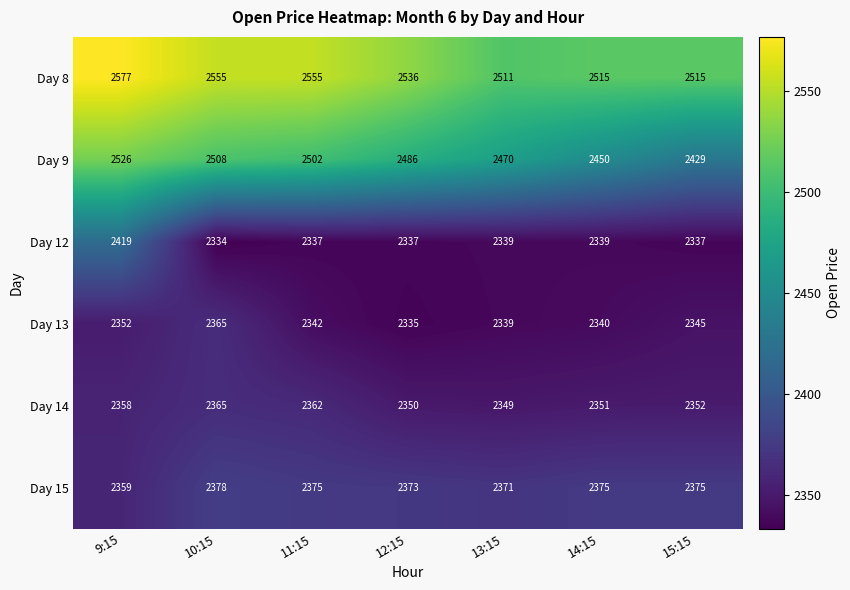

Where does the Day 15 series first go above 2375?

10:15